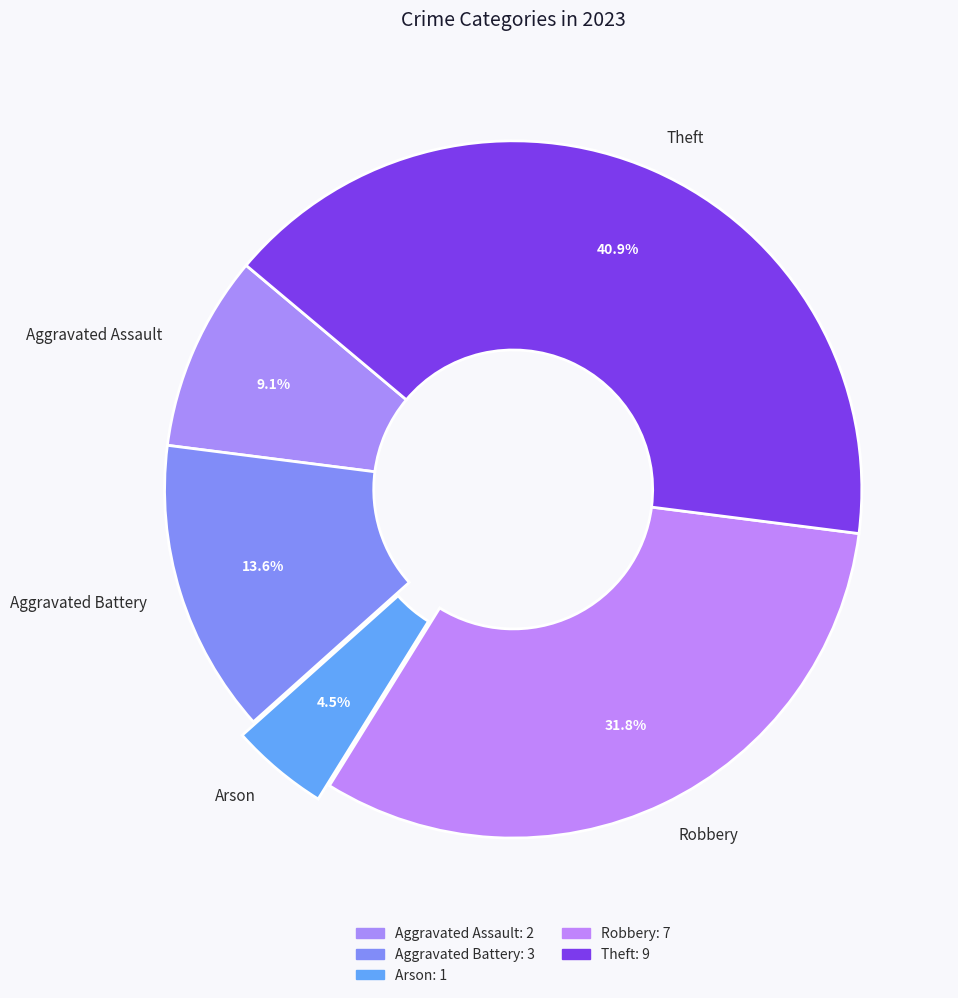

Is there any slice that represents more than half of the pie?

No